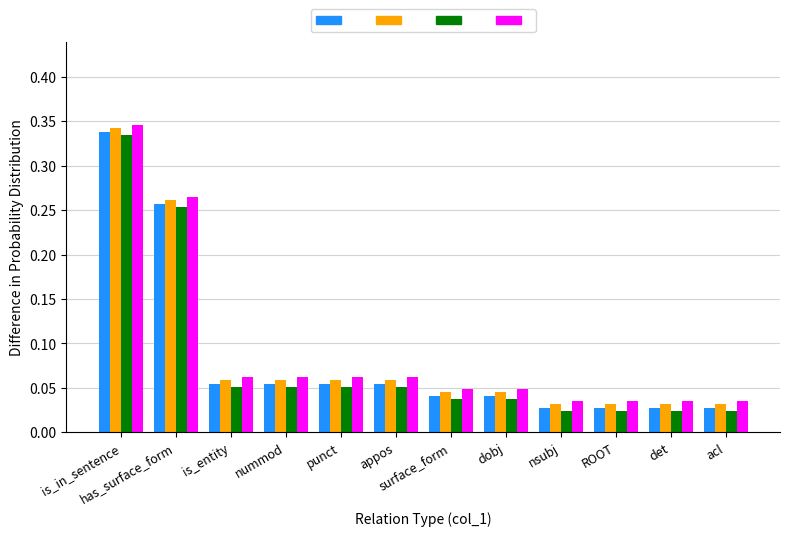

At which category is the sum across all series the highest?

is_in_sentence